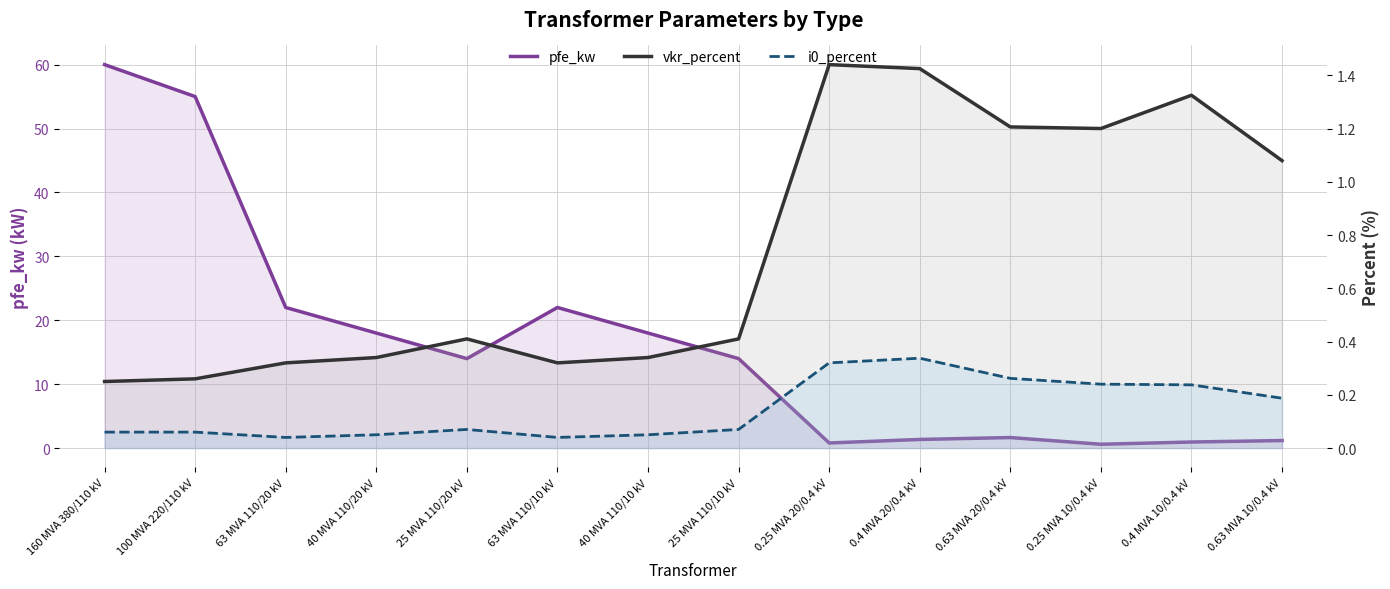

Count the number of categories in the chart.

14